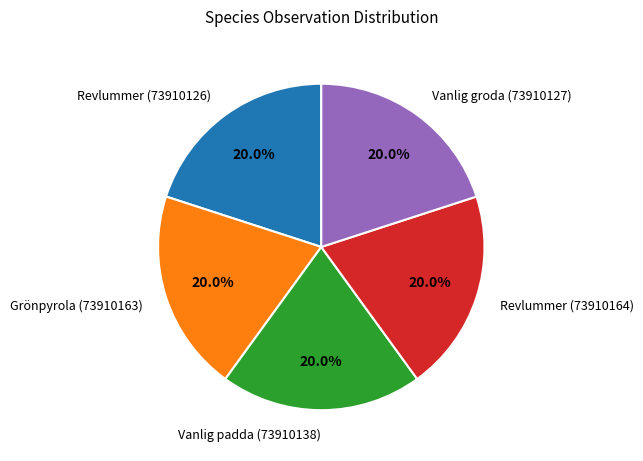

Approximately how many times larger is the value at Grönpyrola (73910163) compared to Revlummer (73910164)?

1.0